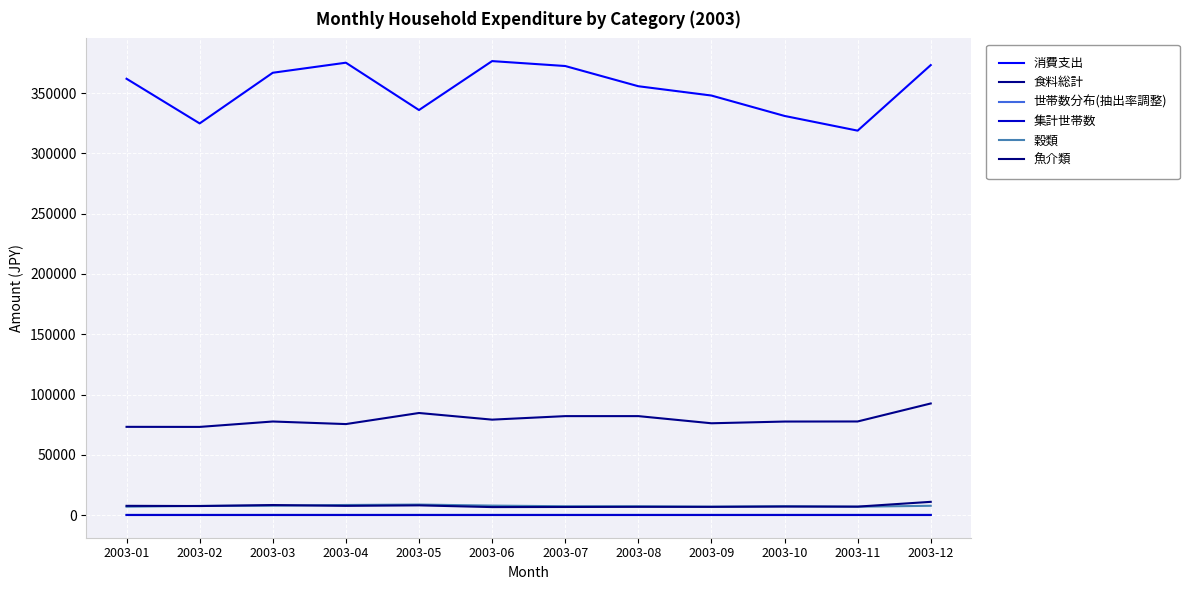

How many lines are shown in the chart?

6